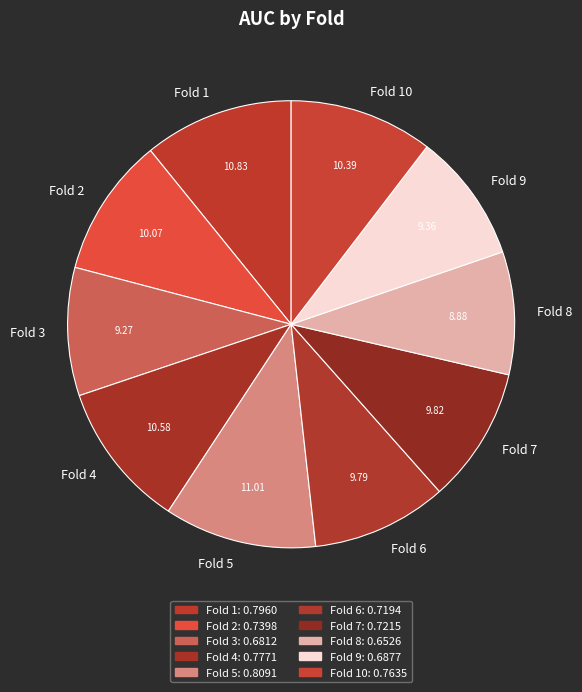

Which has a higher value, Fold 10 or Fold 9?

Fold 10